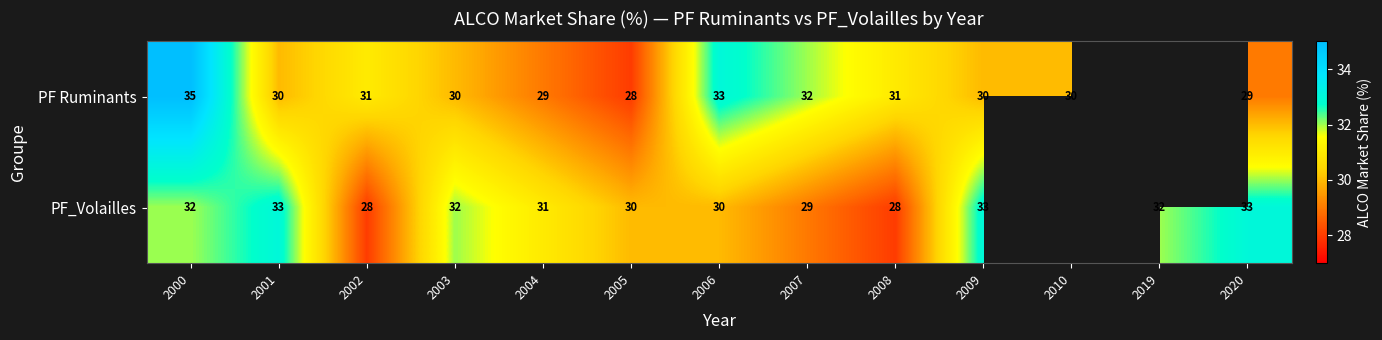

What is the sum of the PF Ruminants values at 2010 and 2006?

63